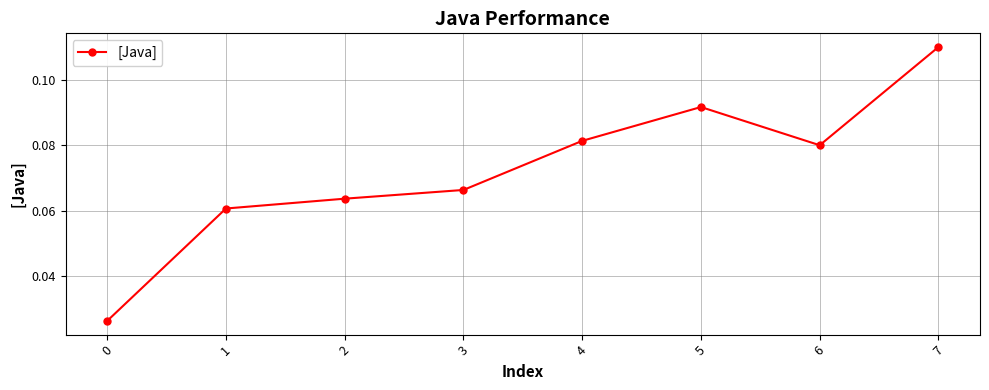

True or false: the data has more than 0 interior local peaks.

True